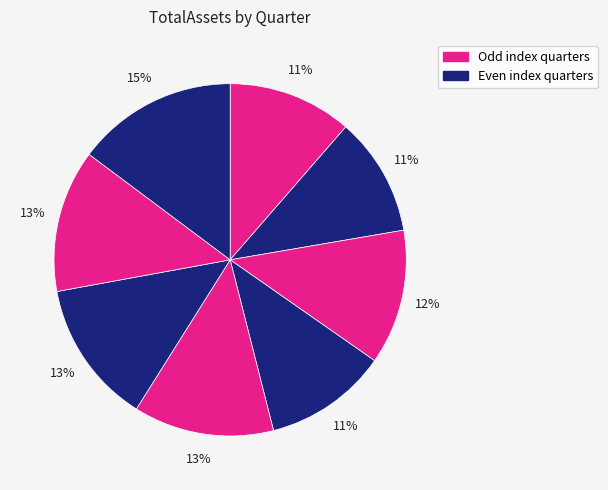

Which category has the biggest portion of the pie?

2018Q2